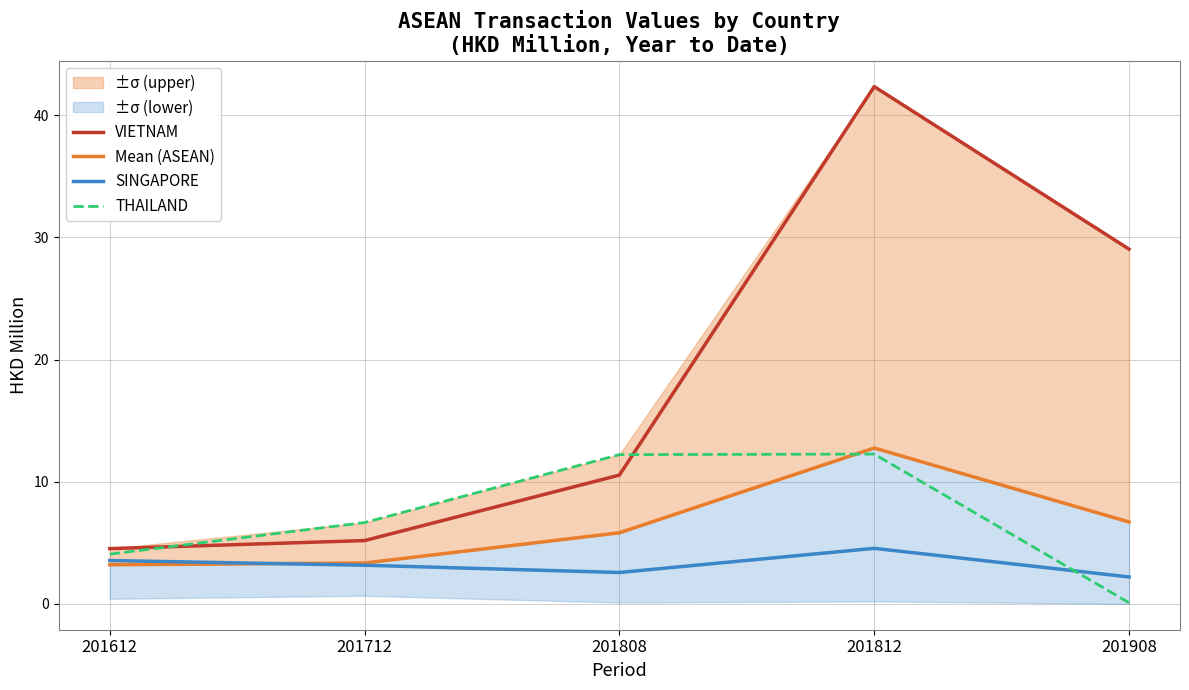

True or false: Mean (ASEAN) and VIETNAM intersect in this chart.

False